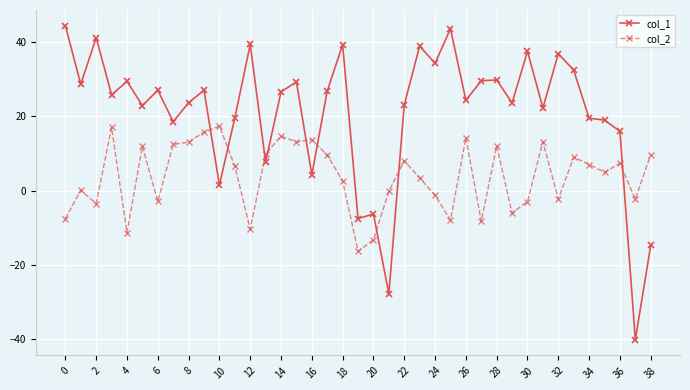

What is the smallest value displayed?

-40.2